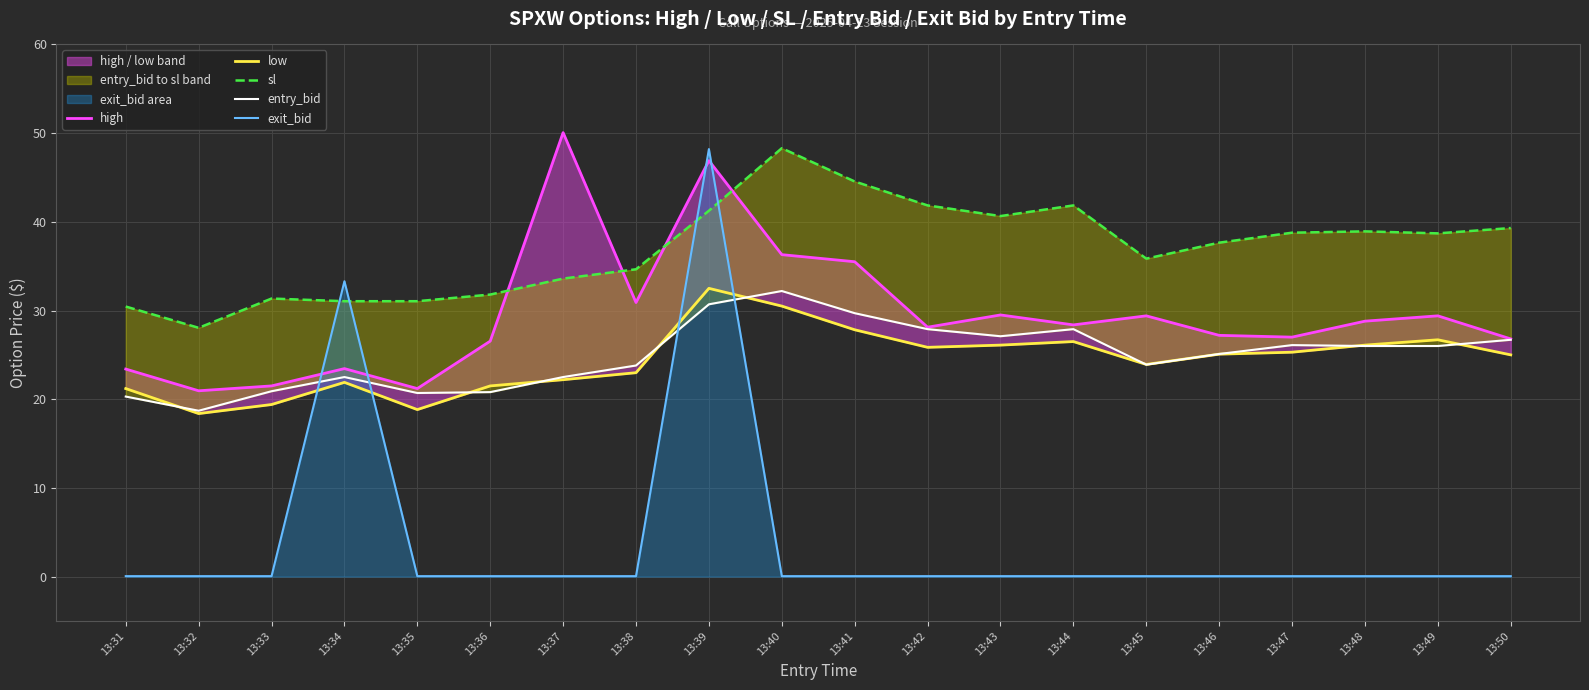

Between which two adjacent categories do exit_bid and sl first intersect?

13:33 and 13:34